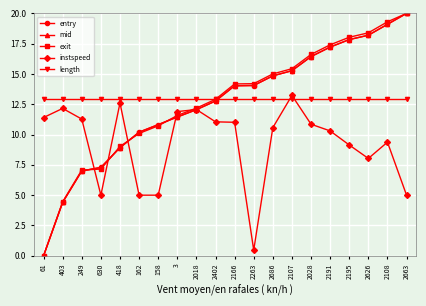

What is the difference between the second highest and second lowest values in the instspeed series?

7.6